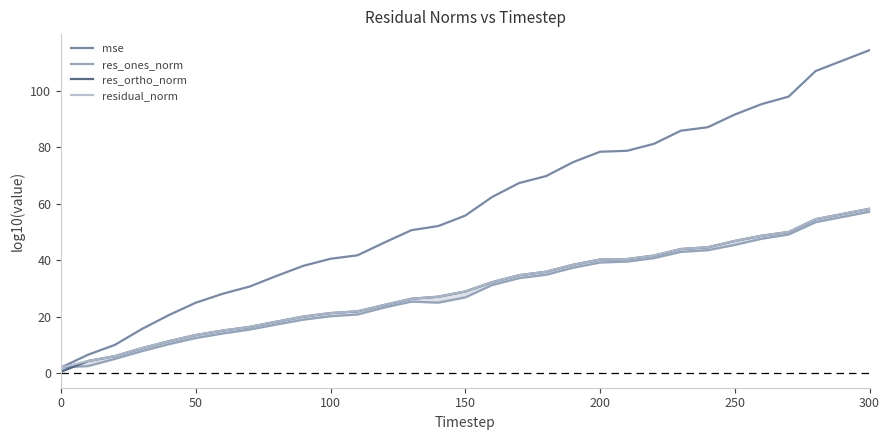

Where is mse nearest to the value 58?

150